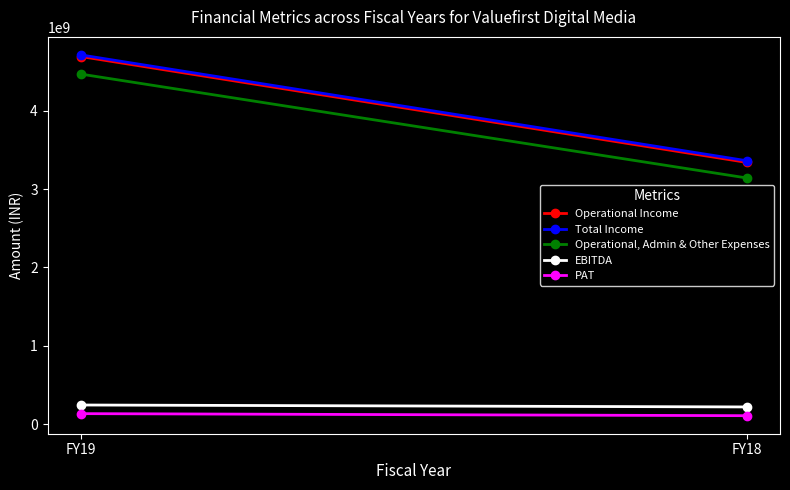

What is the sum of the EBITDA values at FY19 and FY18?

464586711